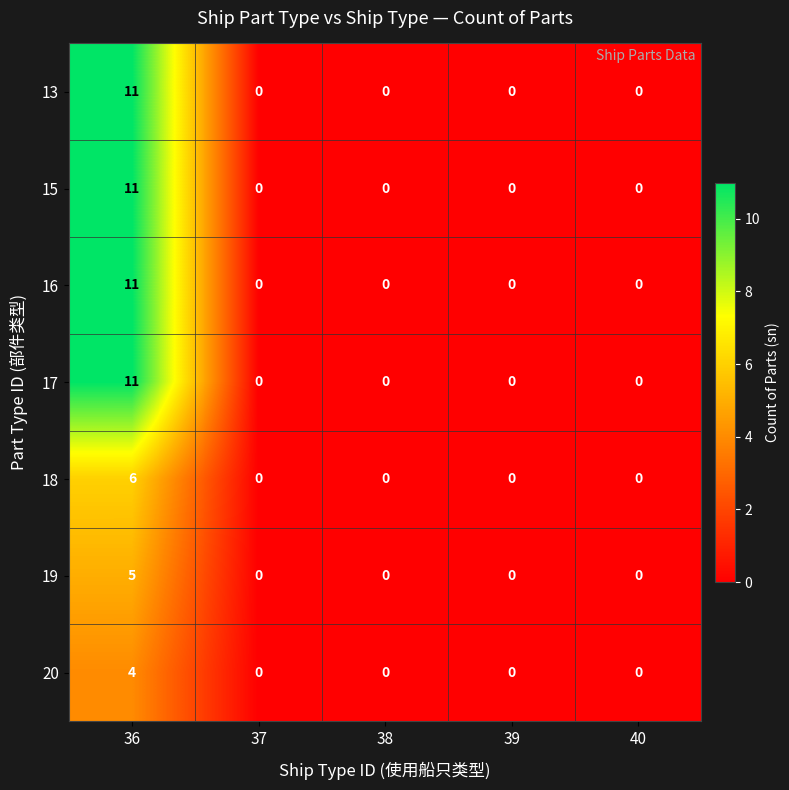

Is it true that 15 equals -7 at 39?

False